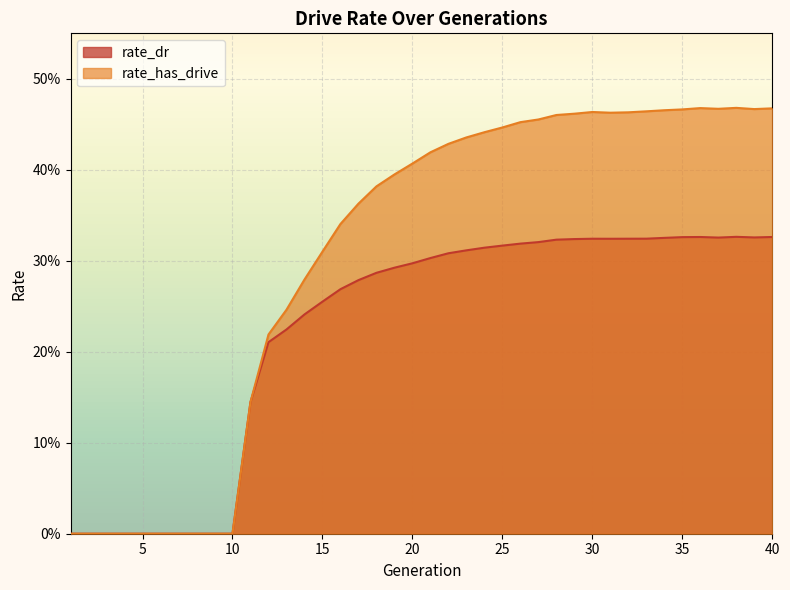

True or false: rate_dr and rate_has_drive cross at least once.

False